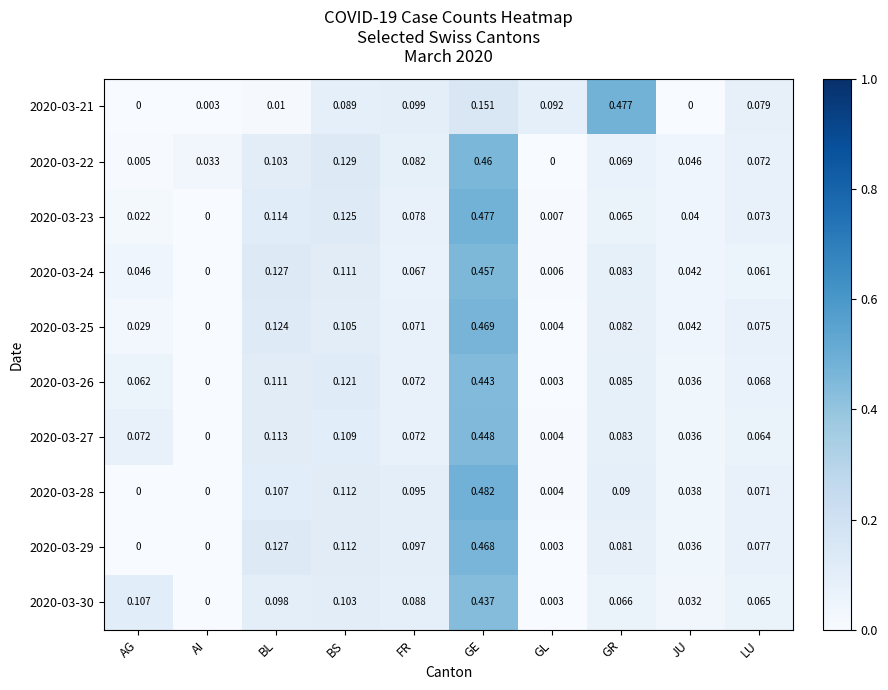

Rank the categories by 2020-03-23 value from highest to lowest.

GE, BS, BL, FR, LU, GR, JU, AG, GL, AI